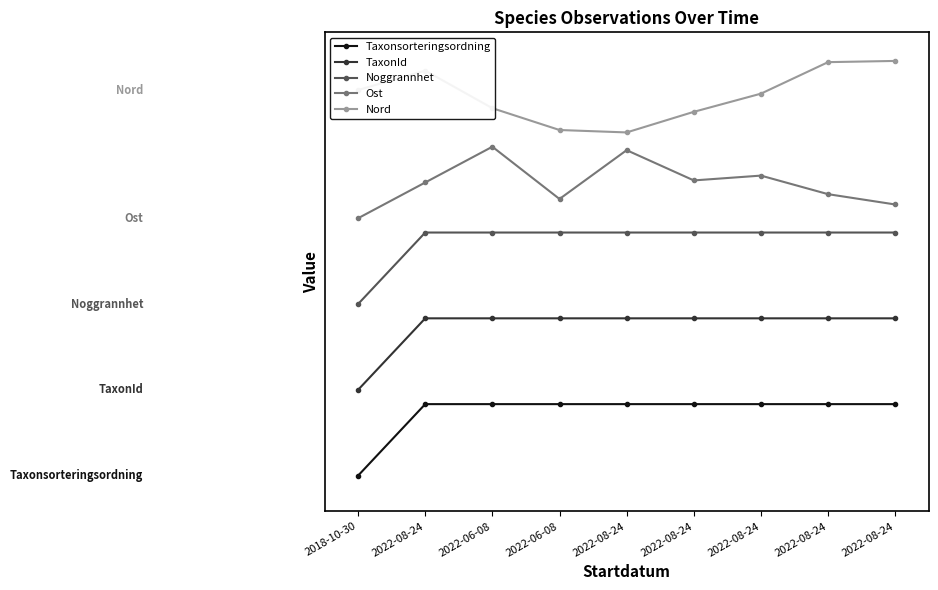

What is the sum of all Ost values?

36.8